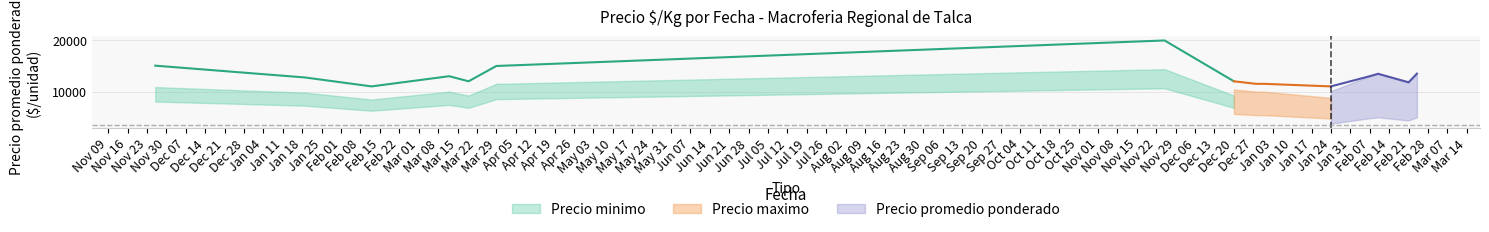

At how many categories does at least one series exceed 9245?

39